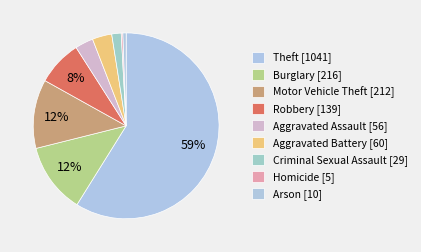

What is the ratio of the value at Criminal Sexual Assault to the value at Homicide?

5.8